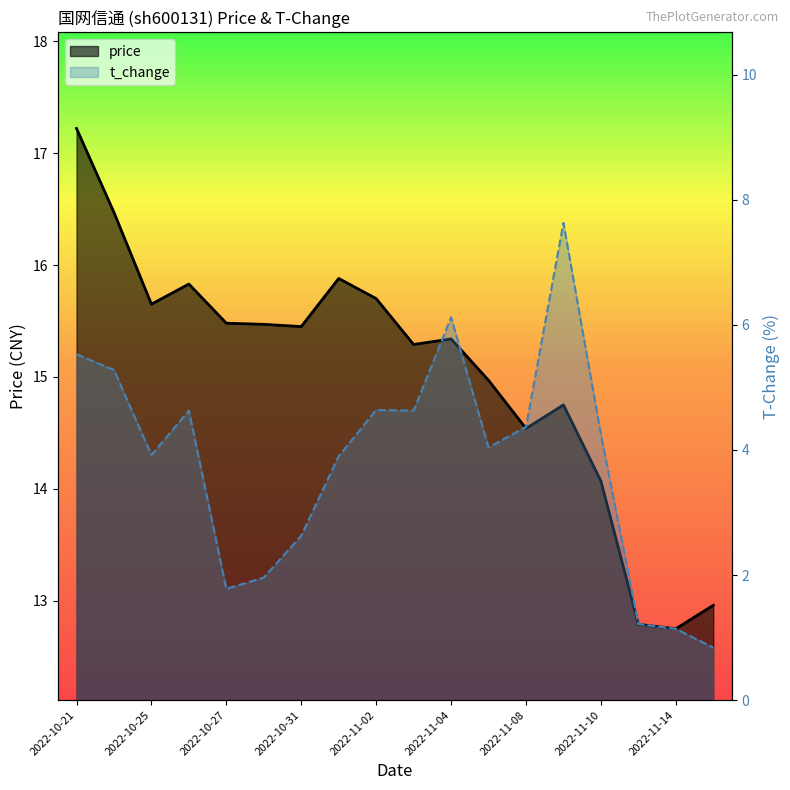

Which category has the highest value across all series?

2022-10-21